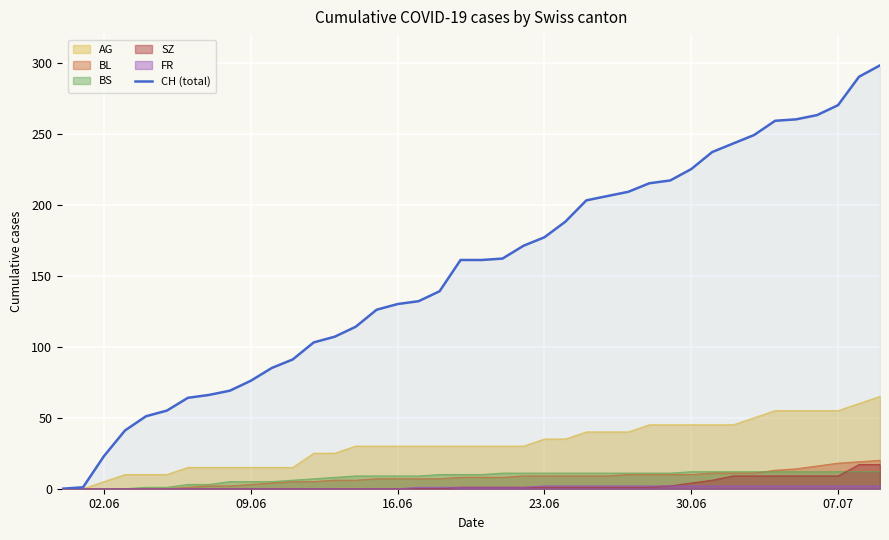

What is the maximum value shown in the chart?

298